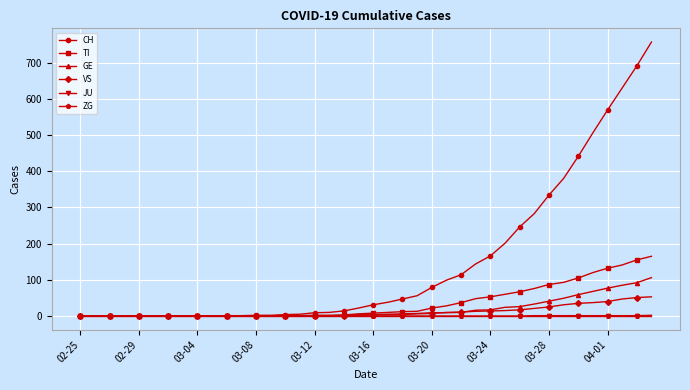

Which series has the largest range (max minus min)?

CH